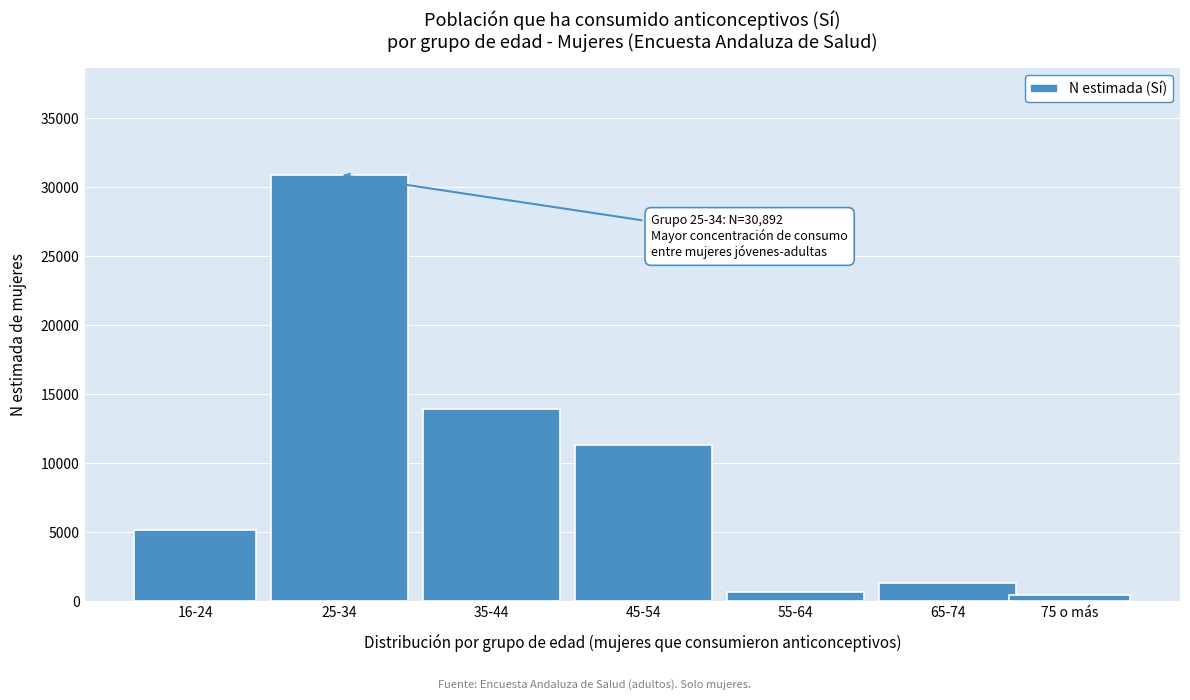

Reading left to right, extract all data points from this chart.

16-24=5169	25-34=30892	35-44=13921	45-54=11317	55-64=628	65-74=1311	75 o más=425